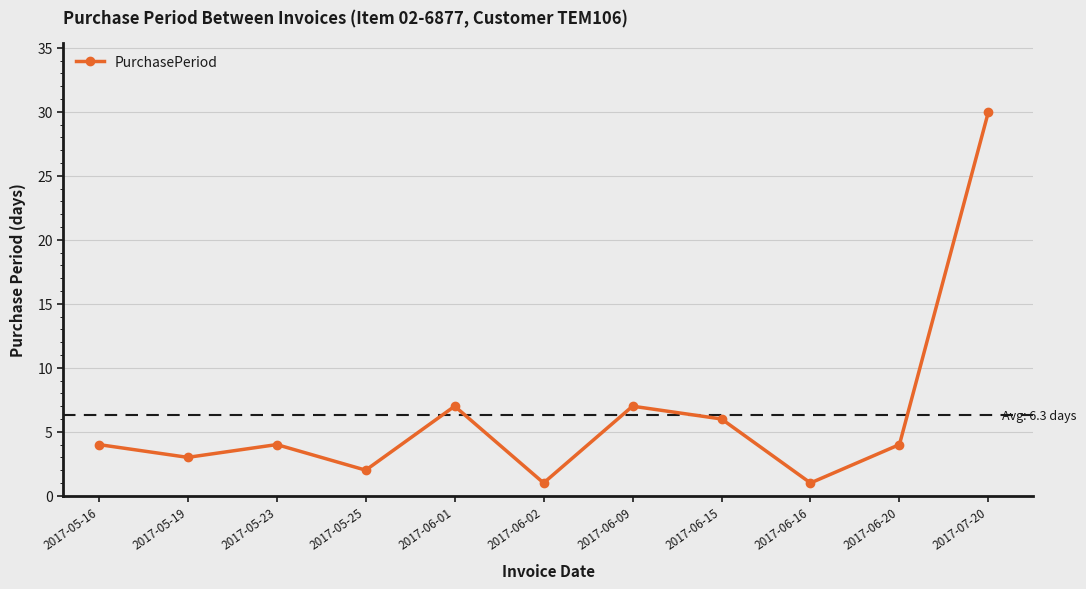

How many points are higher than both their immediate neighbors (excluding endpoints)?

3